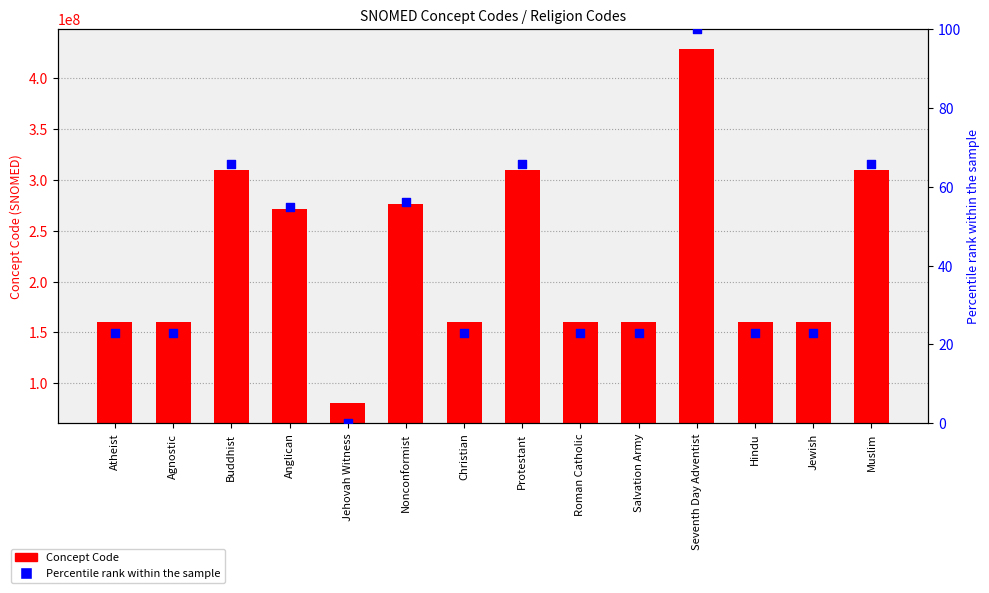

Which series has the largest total across all categories?

Concept Code